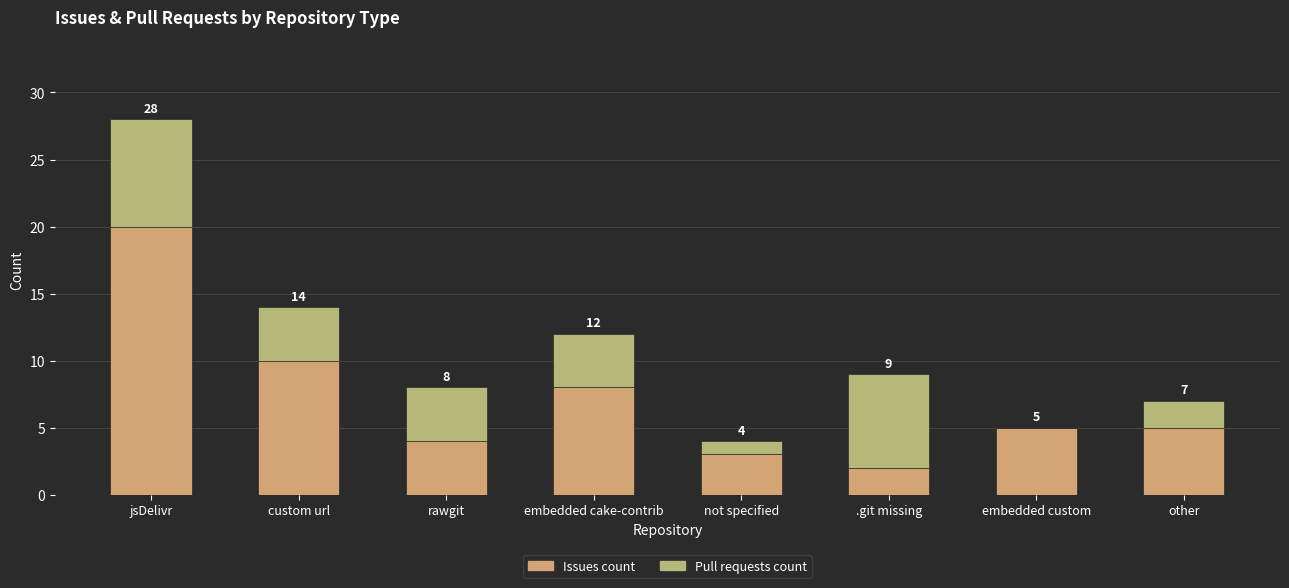

List the labels in order of Issues count value, smallest first.

.git missing, not specified, rawgit, embedded custom, other, embedded cake-contrib, custom url, jsDelivr